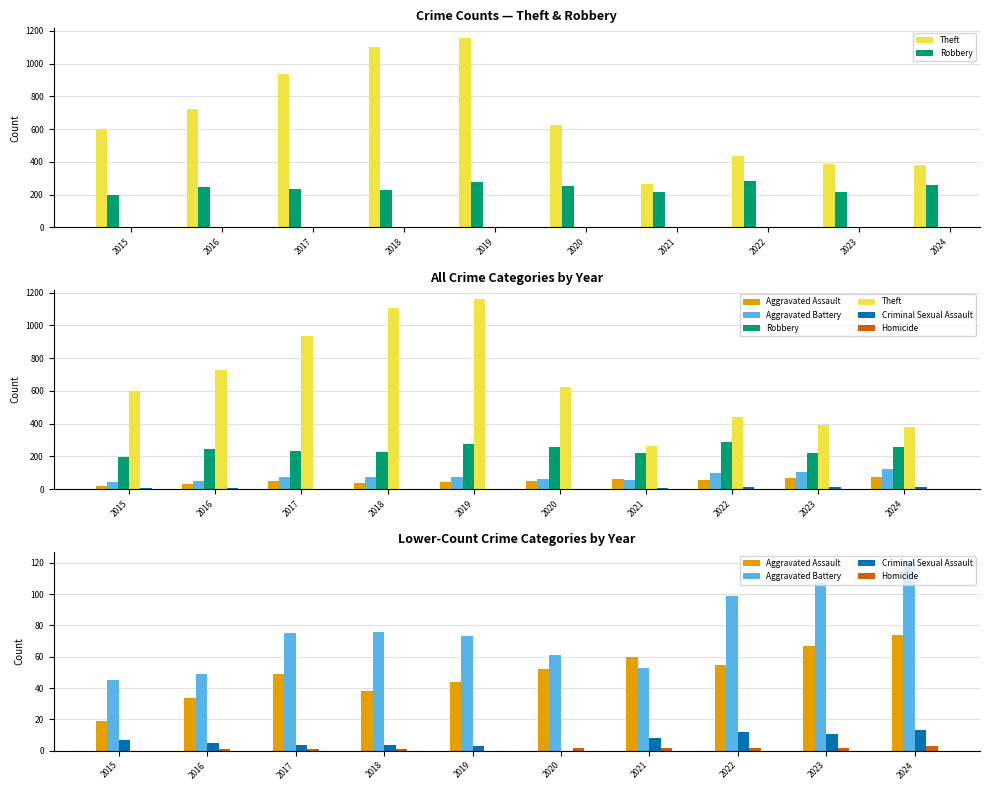

What is the difference between the maximum and minimum values in the Aggravated Battery series?

76